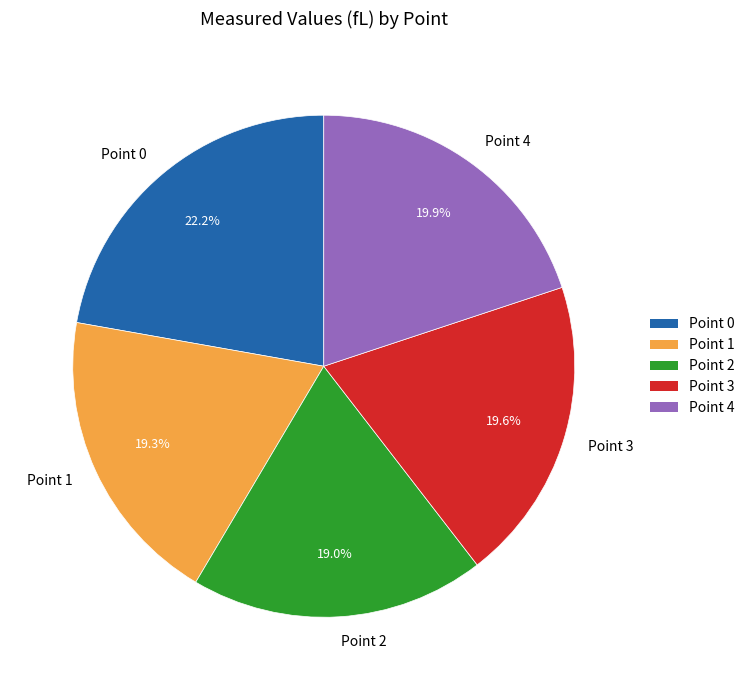

What percentage is NOT represented by Point 4?

80.1%